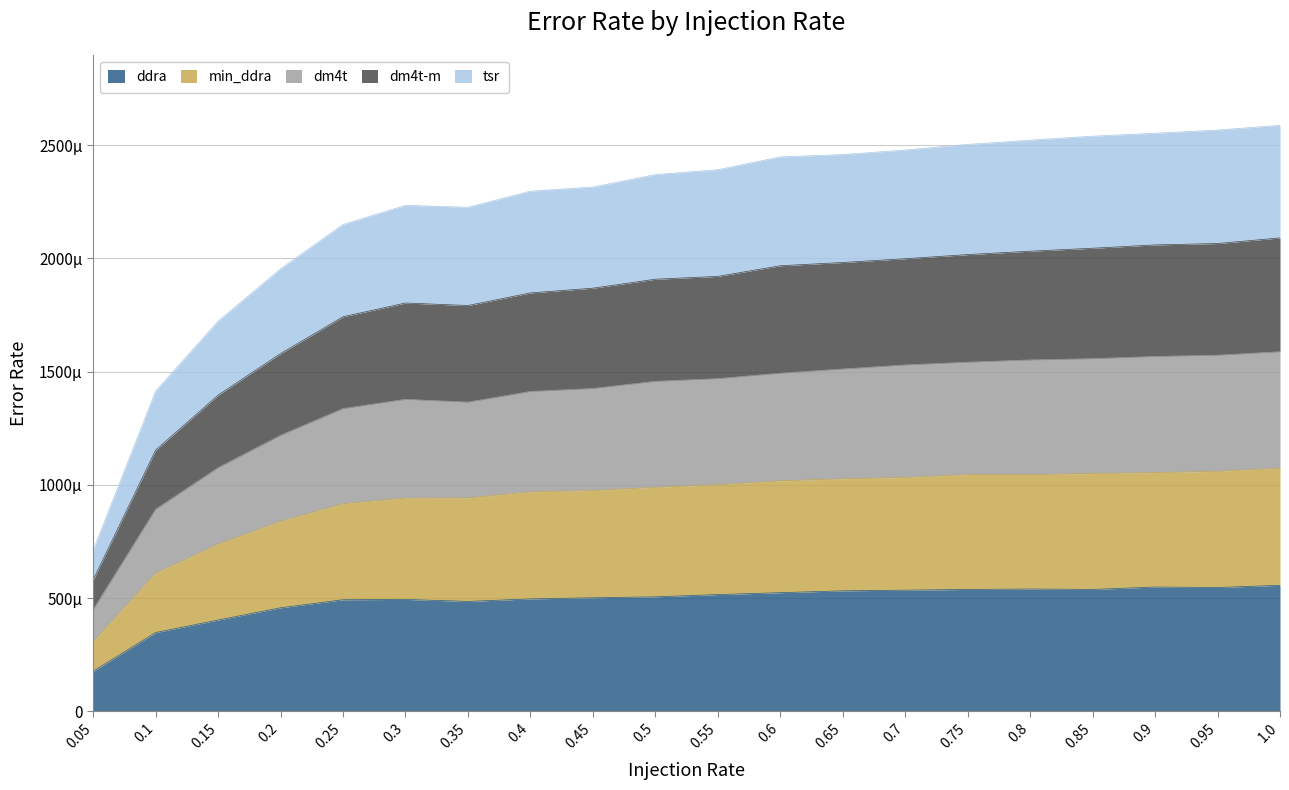

What are all the series names shown in the legend?

ddra, min_ddra, dm4t, dm4t-m, tsr